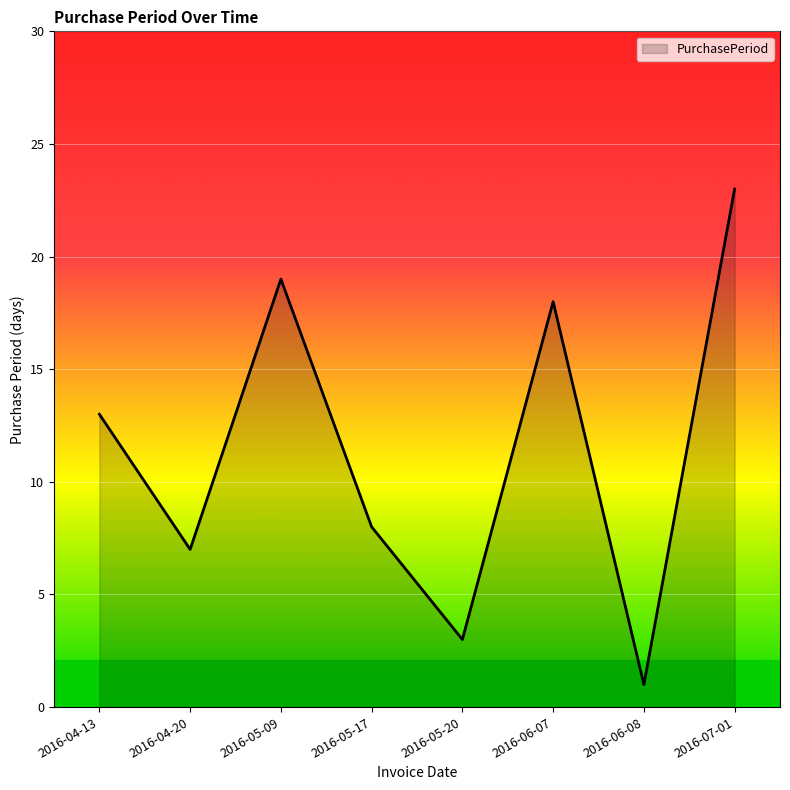

How many interior local peaks (higher than both neighbors) does the data have?

2